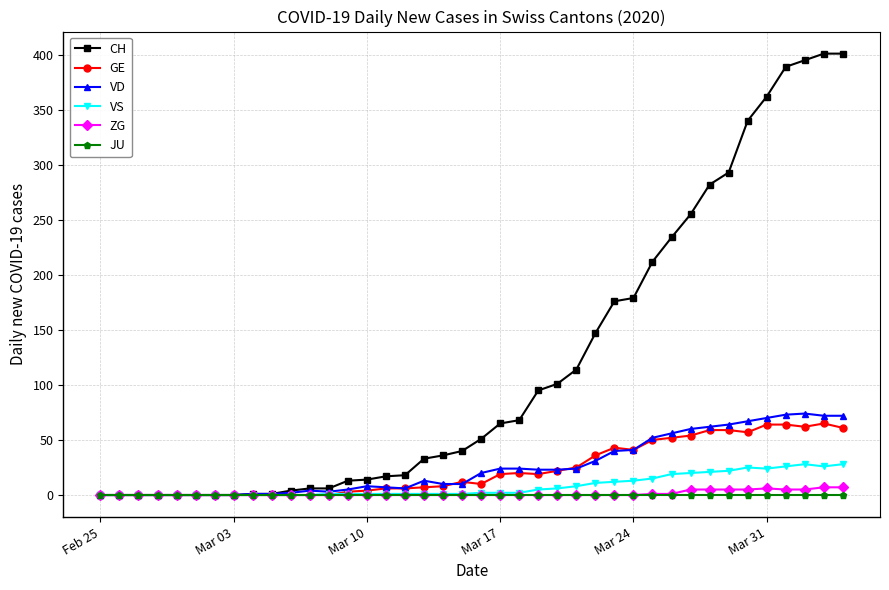

Which series has the largest range (max minus min)?

CH